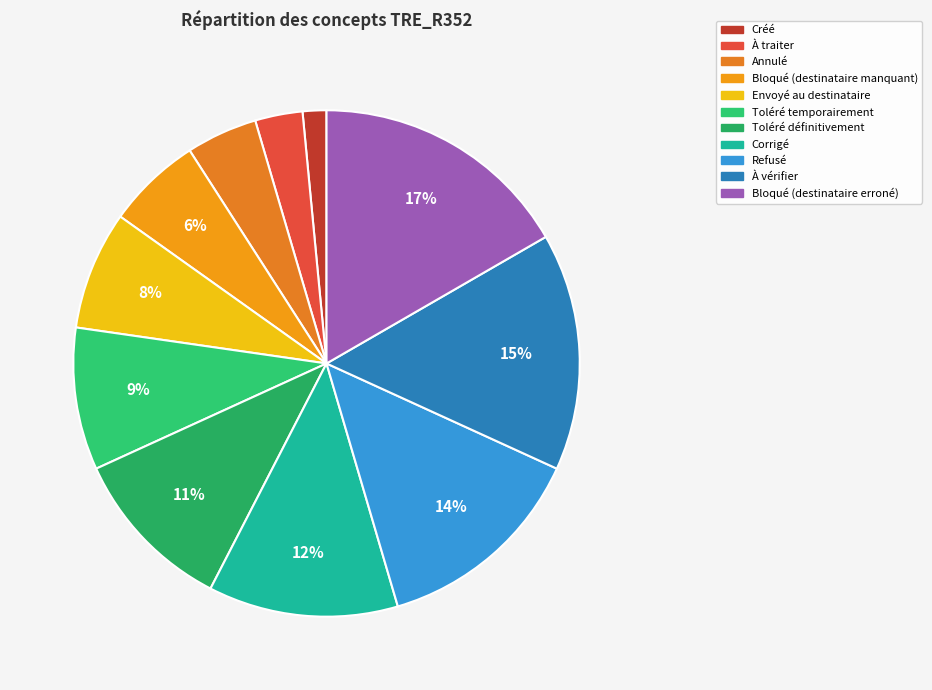

Between Toléré temporairement and Bloqué (destinataire manquant), which is larger?

Toléré temporairement